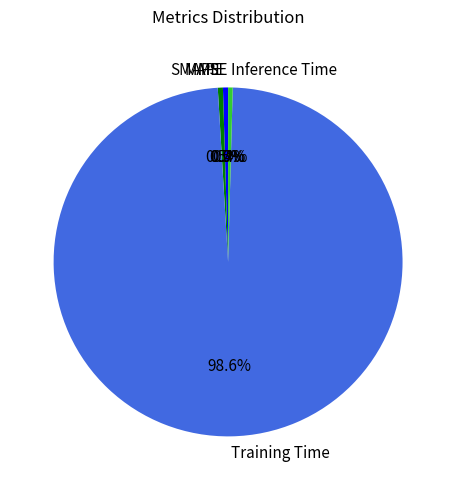

Combined, do Training Time and SMAPE account for over 50%?

Yes